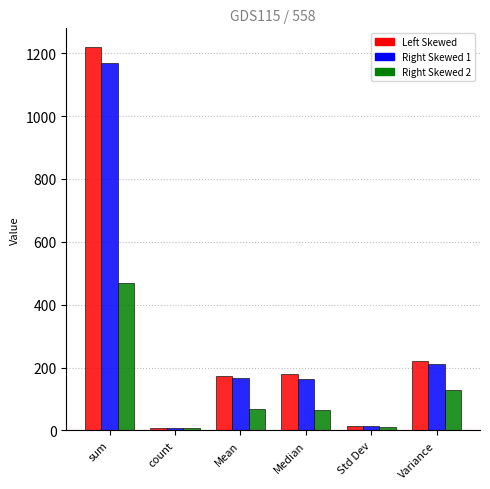

What is the smallest value displayed?

7.0